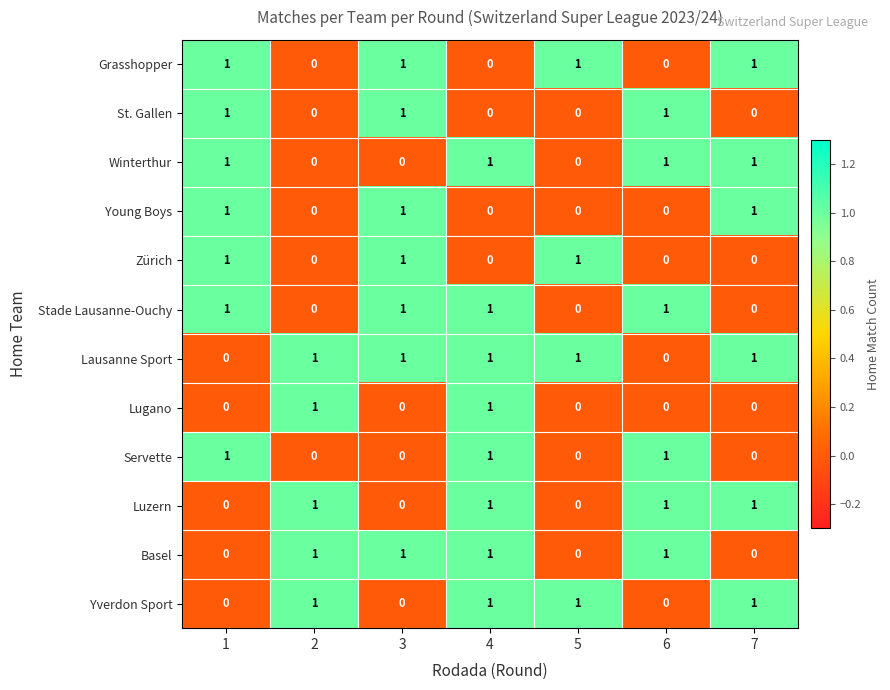

How many Grasshopper values are between 0 and 1?

7